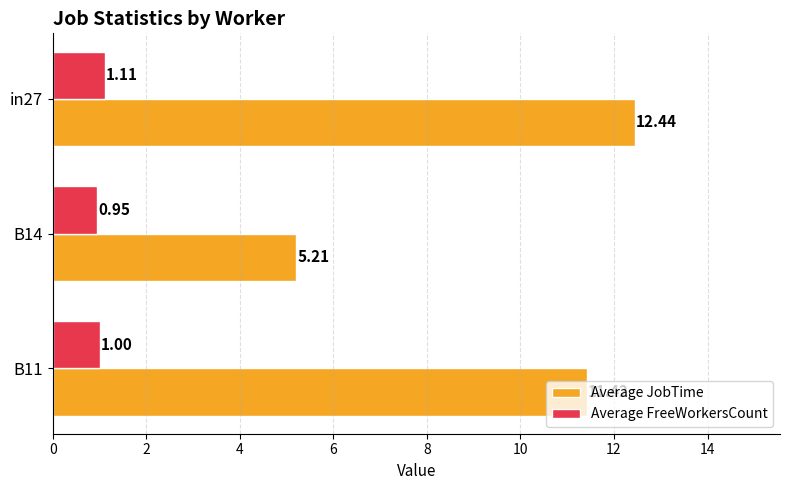

Which series has the largest total across all categories?

Average JobTime